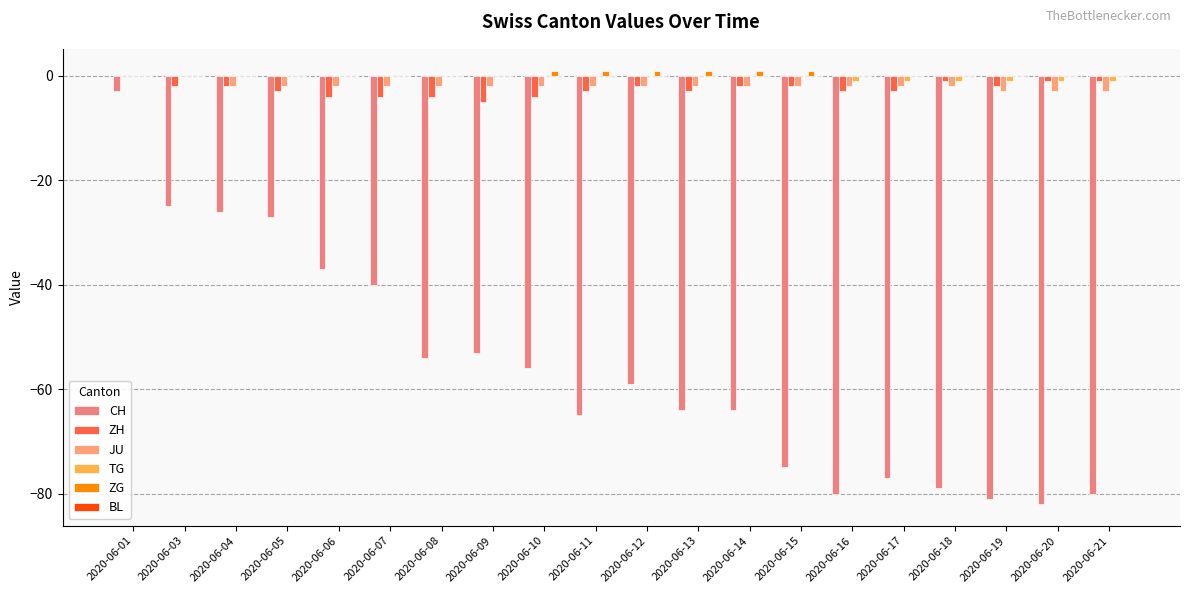

Between 2020-06-07 and 2020-06-21, which series saw the biggest shift?

CH